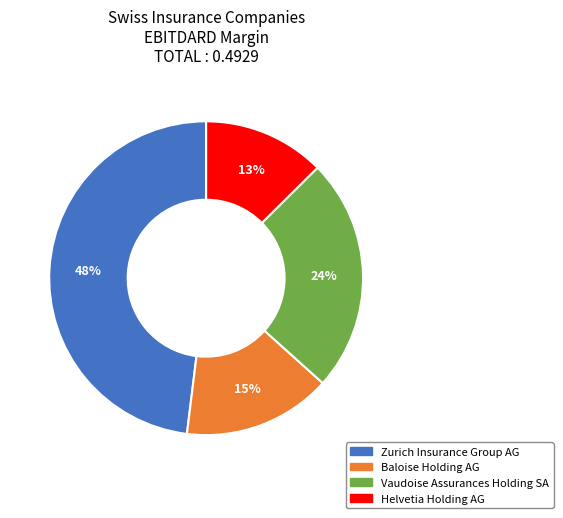

Rank the categories by value from lowest to highest.

Helvetia Holding AG, Baloise Holding AG, Vaudoise Assurances Holding SA, Zurich Insurance Group AG